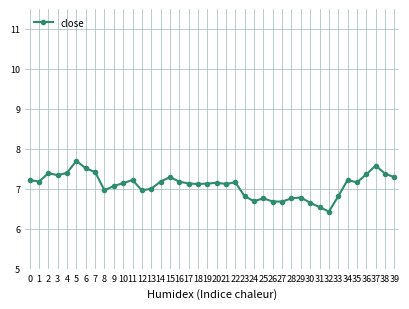

True or false: there are more than 2 points higher than both neighbors.

True